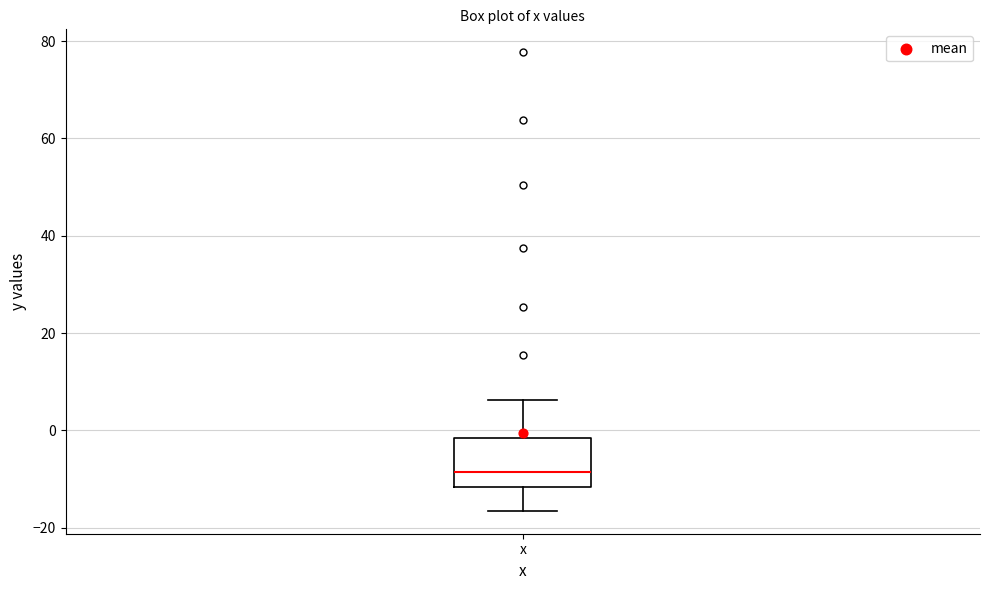

Transcribe this box plot: give where the median line is, the range the box spans, and where the two whiskers end, as read against the y-axis. The values are not printed on the chart, so give them approximately, as read against the axis.

median -8, box -12 to -2, whiskers -16 to 6